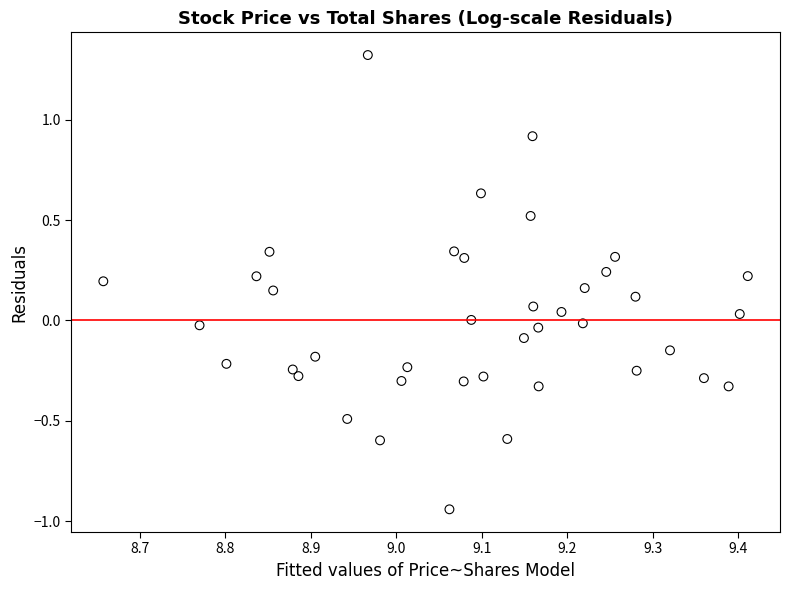

What is the range of X values (max minus min)?

0.8